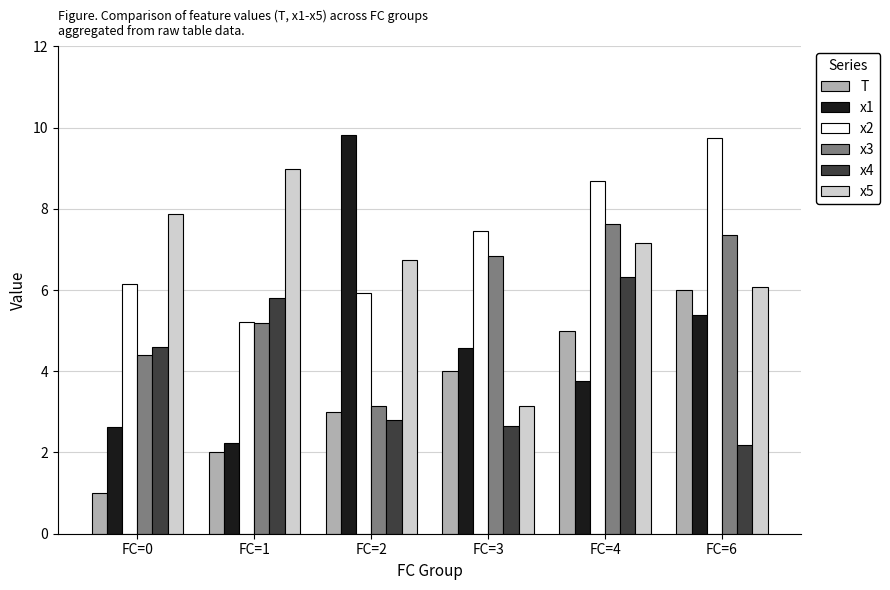

At which label is x2 closest to 7?

FC=3